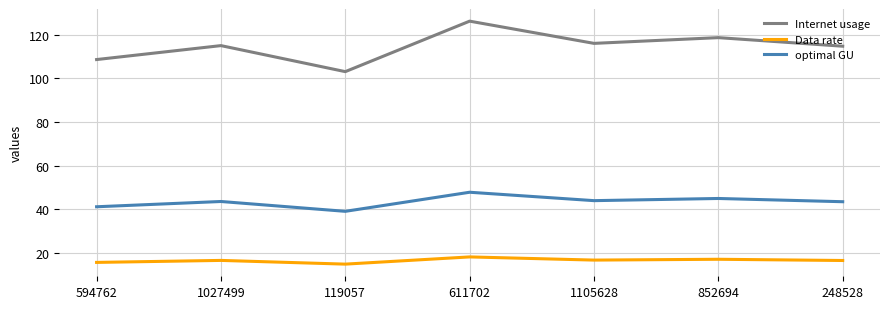

List the series in order of their peak value, highest first.

Internet usage, optimal GU, Data rate